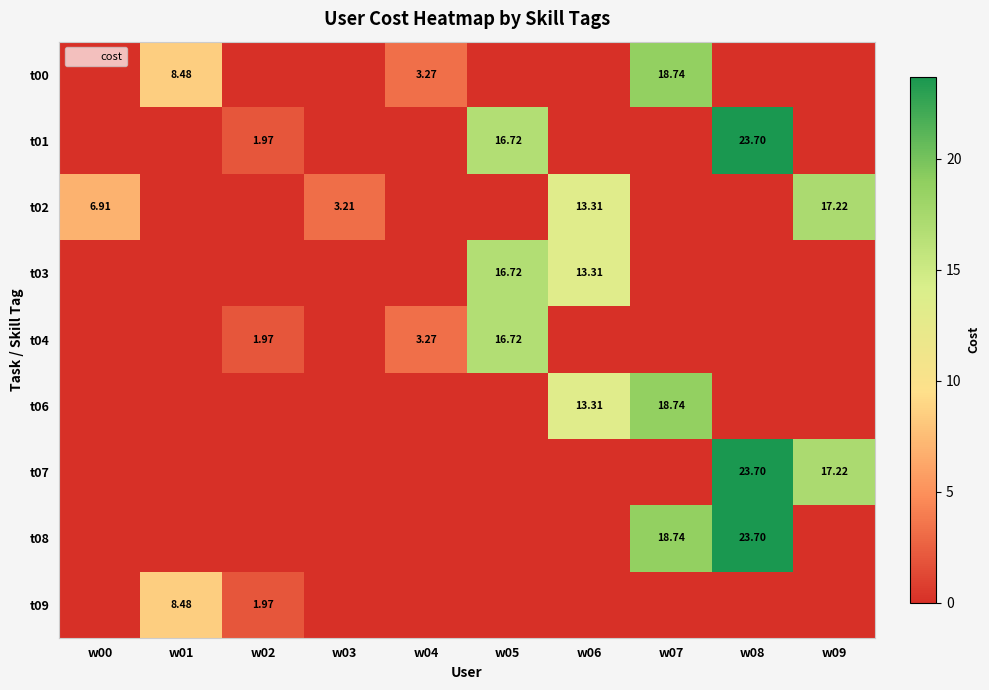

What is the spread (max minus min) of values at w01?

8.5